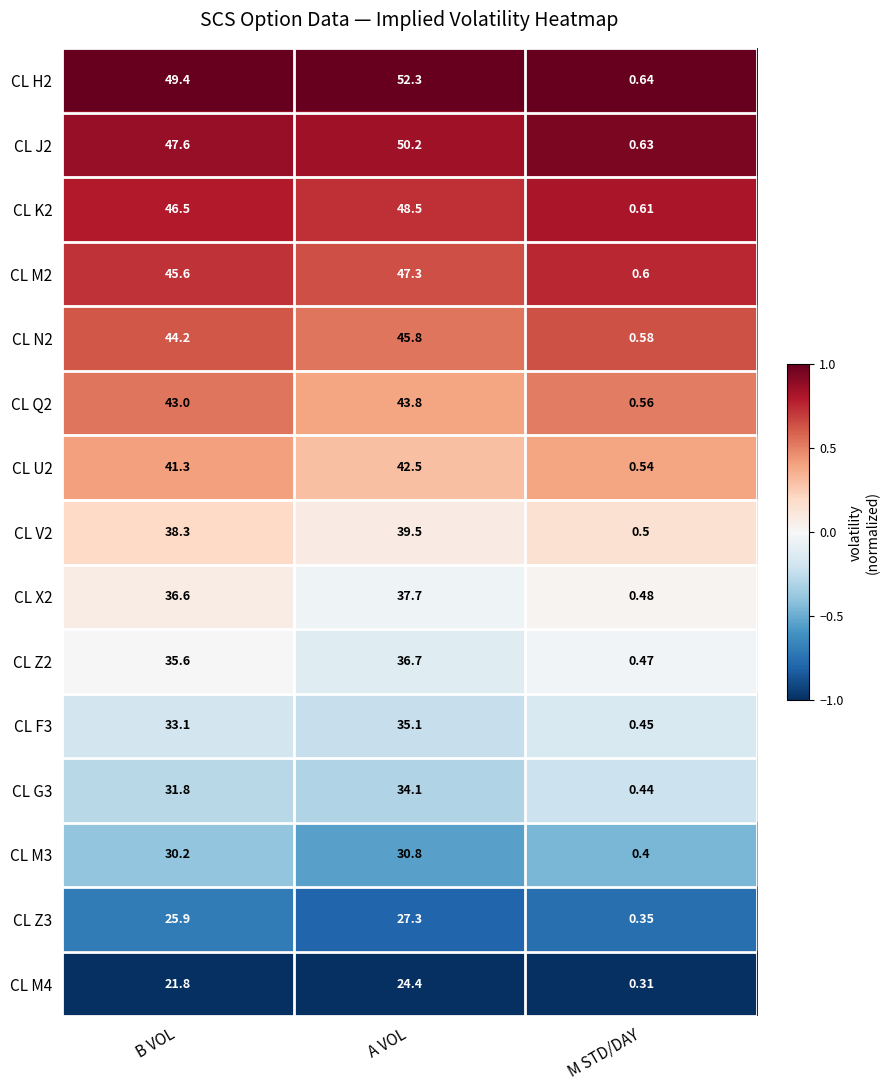

At which category is the sum across all series the highest?

A VOL